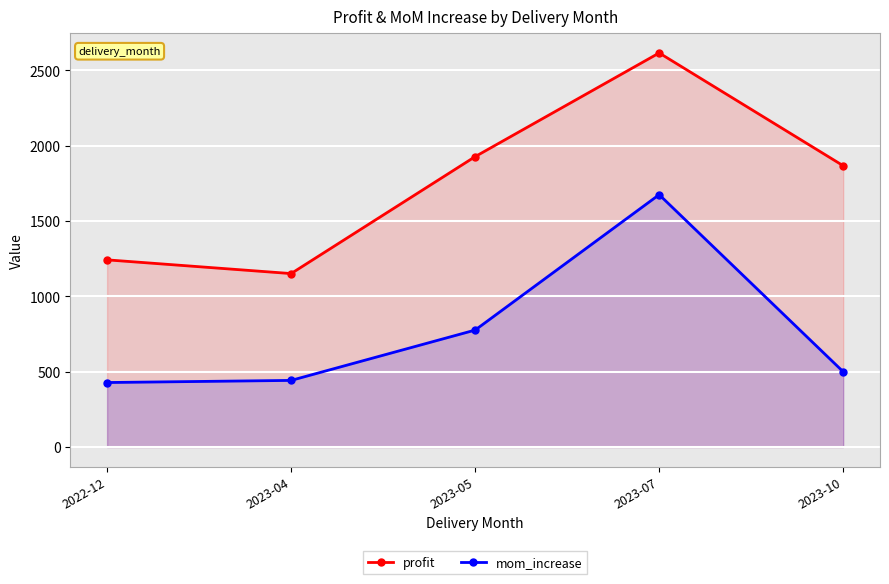

The value of profit at 2023-05 is 890.1. True or false?

False